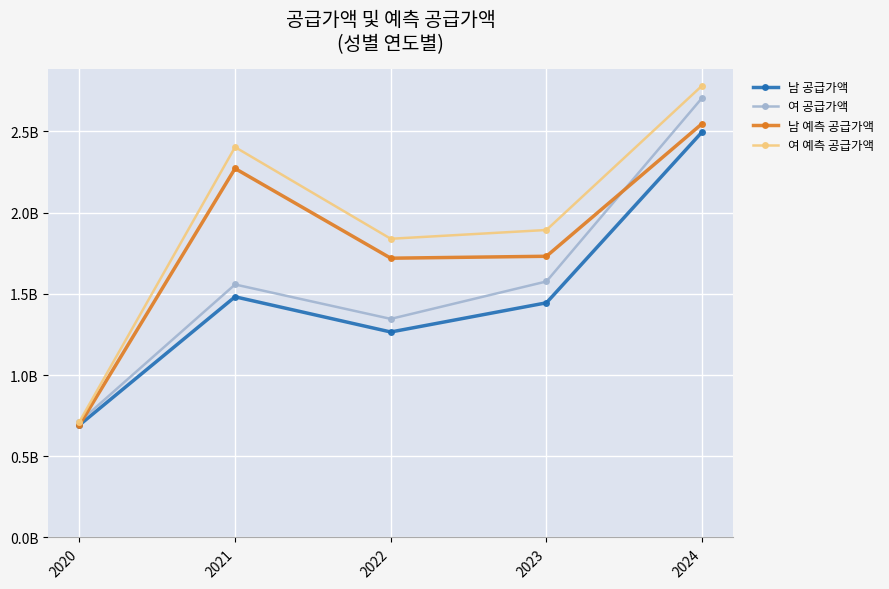

Between 2021 and 2023, which is larger?

2021